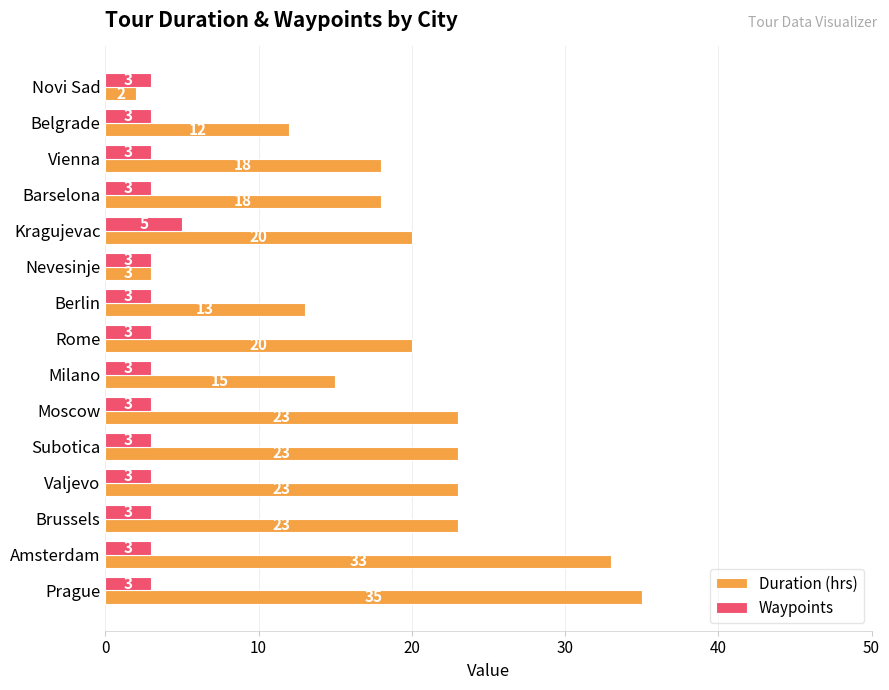

The Waypoints series shows 3 at Rome. True or false?

True